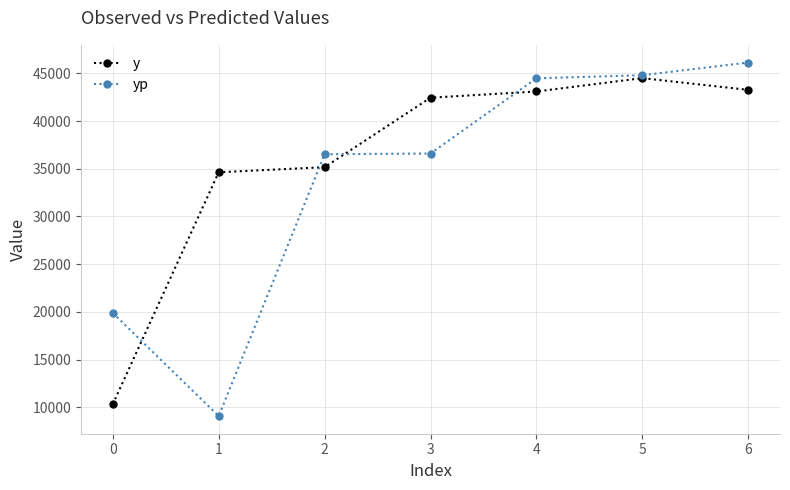

Is the value of y at 3 greater than the value of yp at 3?

Yes